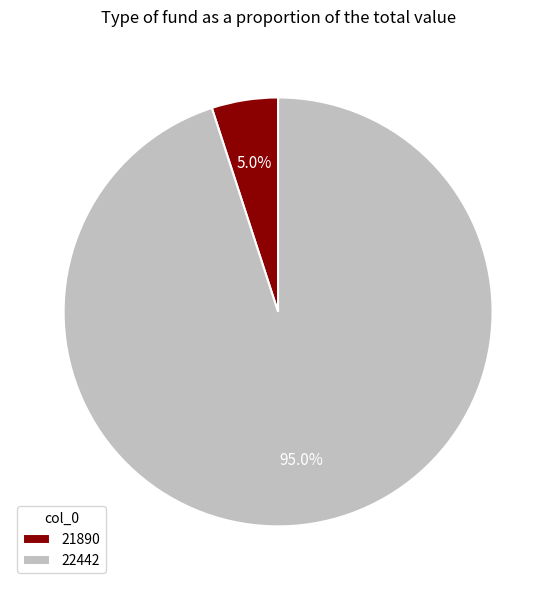

Does any single category account for the majority?

Yes